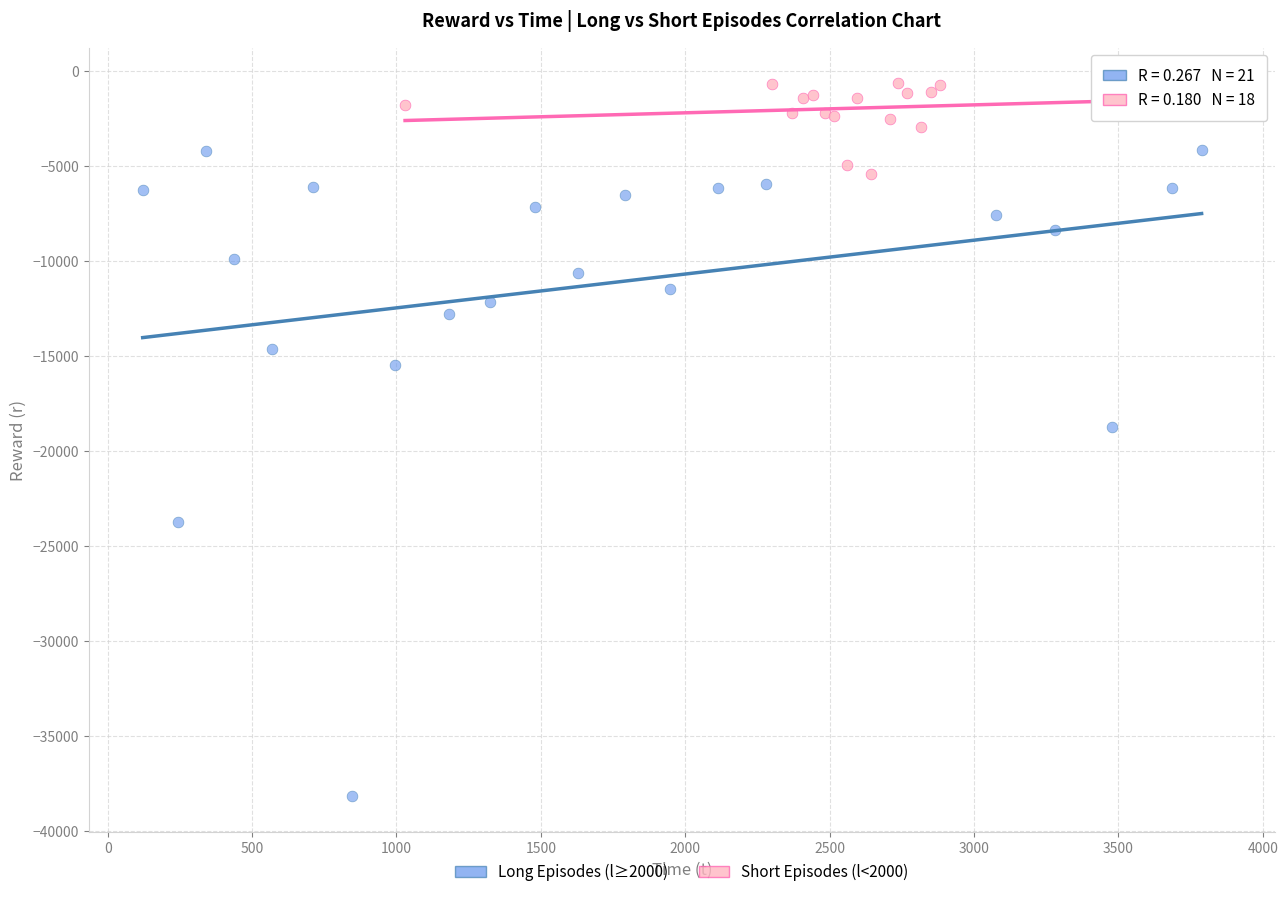

What are all the series names shown in the legend?

Long Episodes (l≥2000), Short Episodes (l<2000)